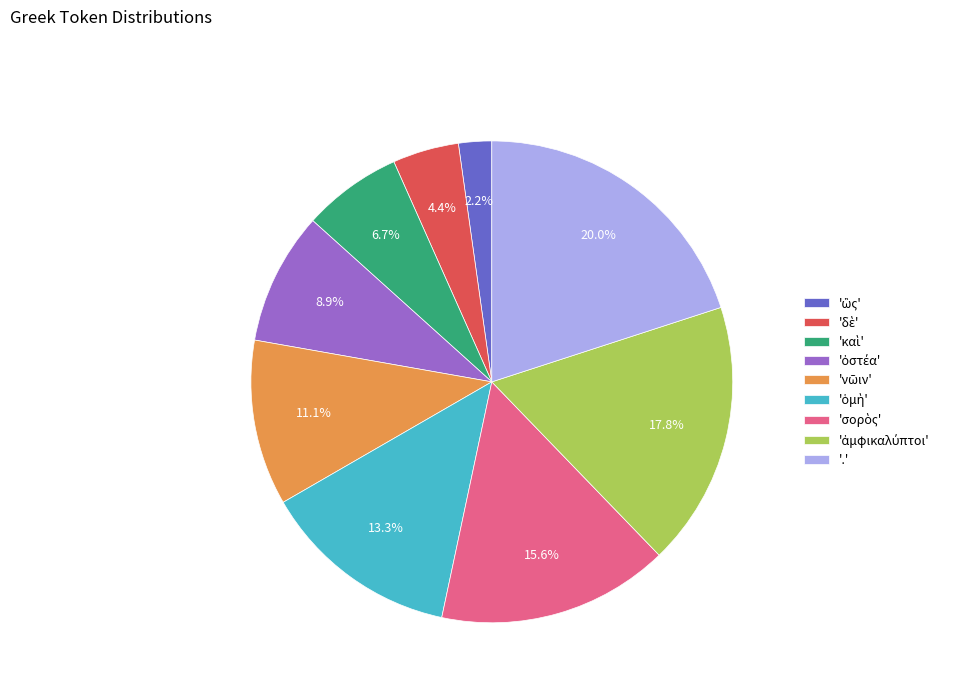

Is there any slice that represents more than half of the pie?

No